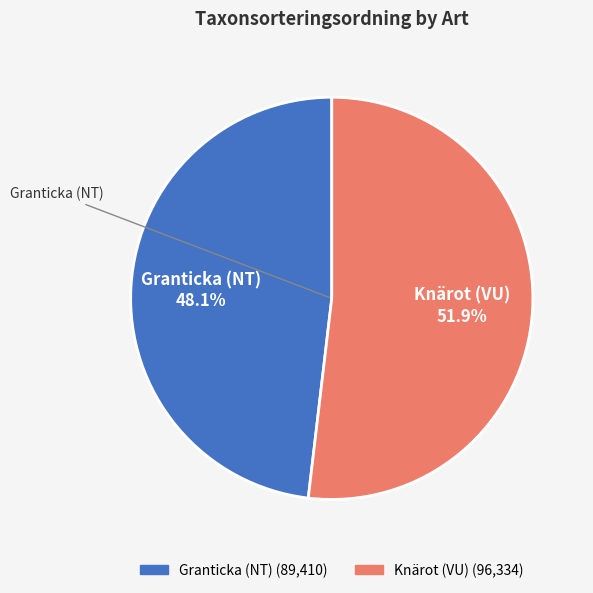

True or false: Knärot (VU) accounts for 44% of the total.

False